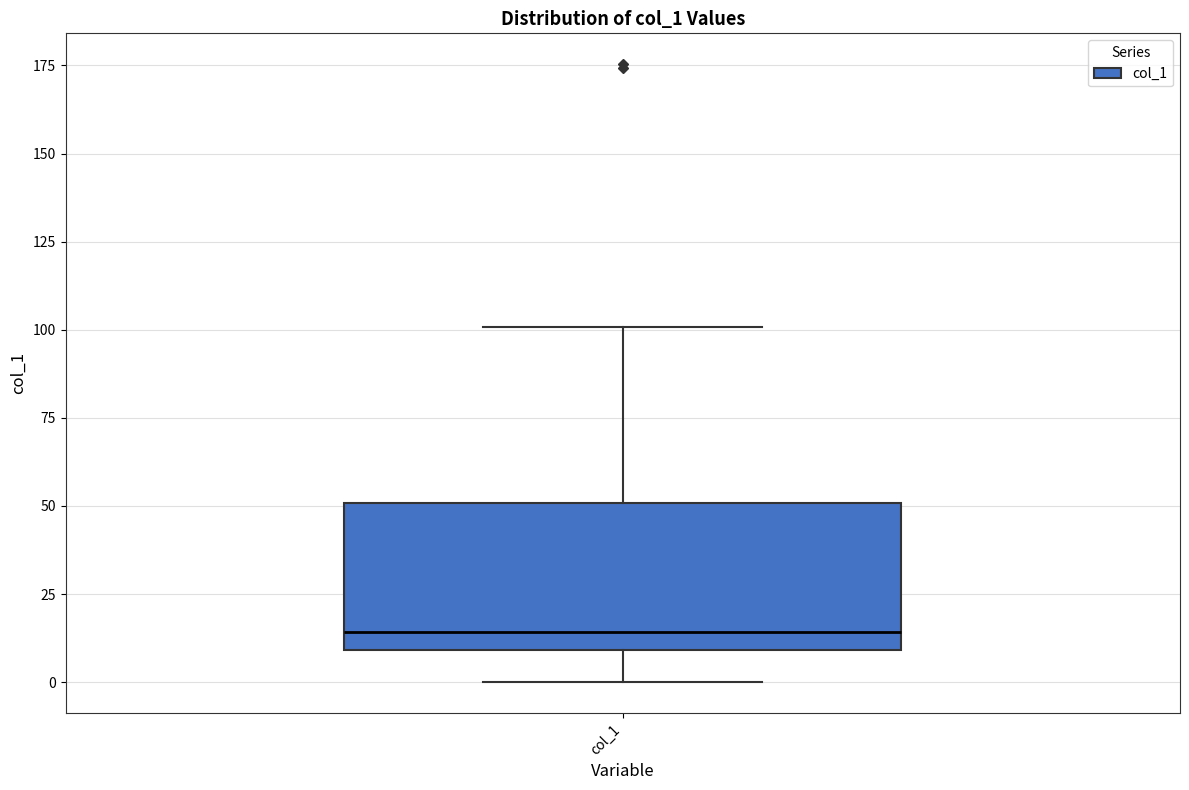

Transcribe this box plot: give where the median line is, the range the box spans, and where the two whiskers end, as read against the y-axis. The values are not printed on the chart, so give them approximately, as read against the axis.

median 15, box 10 to 50, whiskers 0 to 100